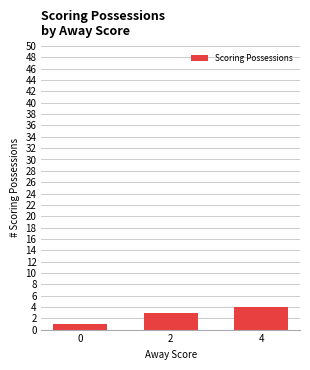

What is the difference between the maximum and minimum values?

3